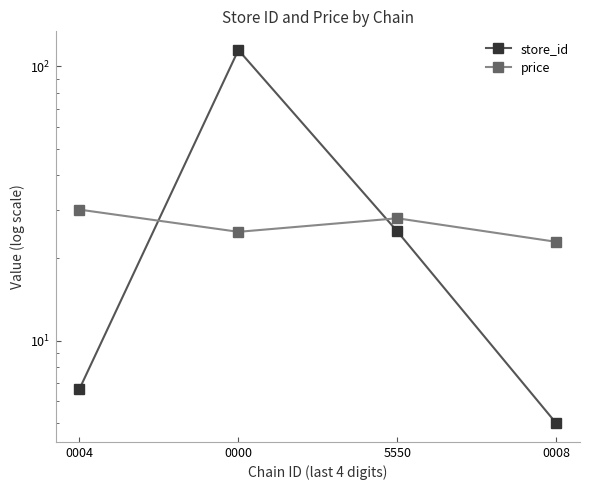

What are all the series names shown in the legend?

store_id, price